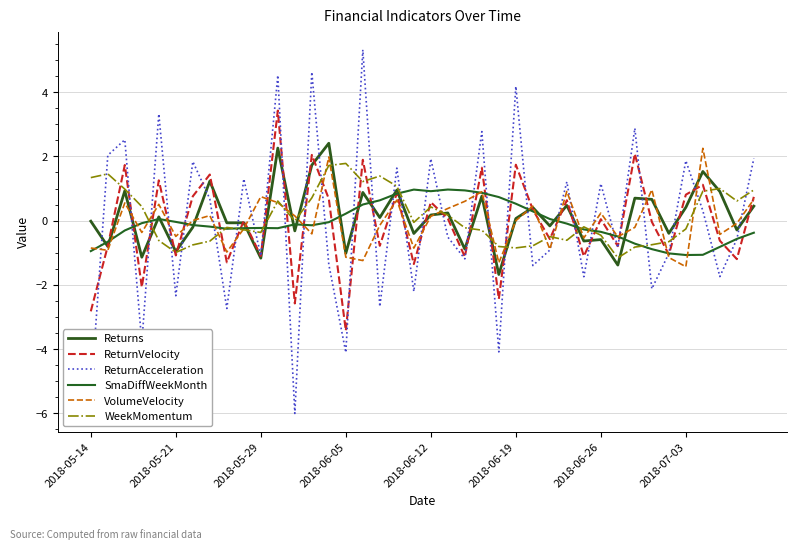

How many lines are shown in the chart?

6